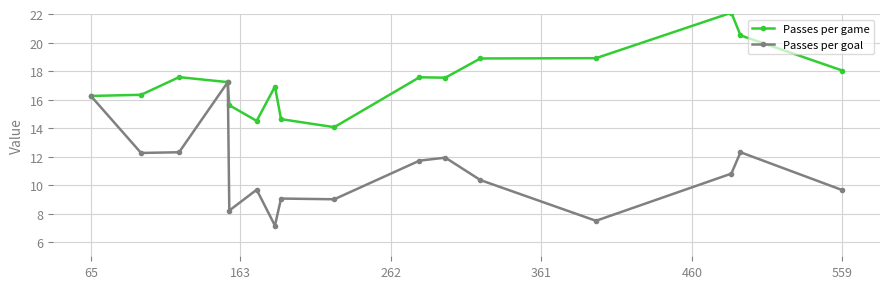

What is the value of the Passes per game point at the 13th from the left?

18.9